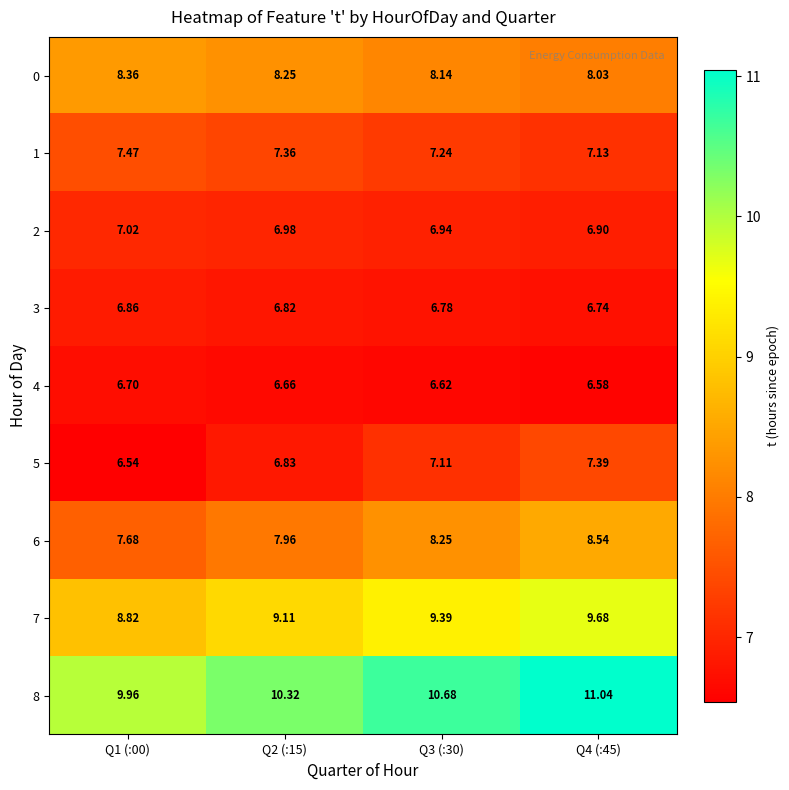

How many values in the 8 series exceed 10?

3